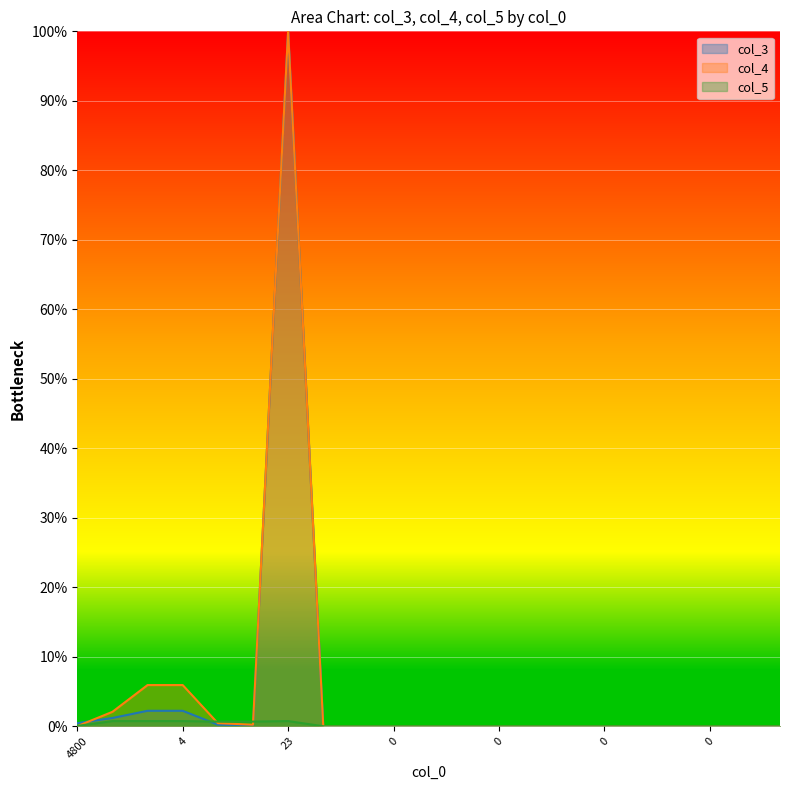

How many lines are shown in the chart?

3